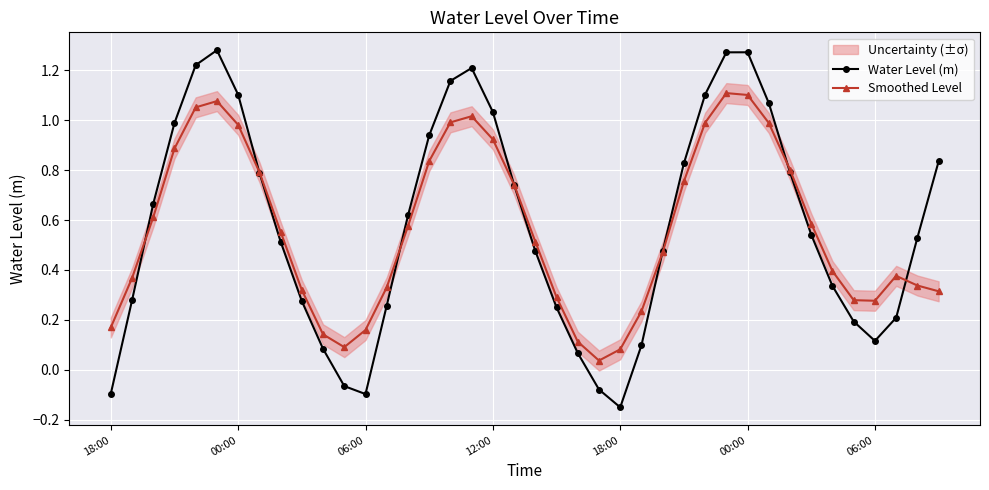

At which category is the sum across all series the highest?

29